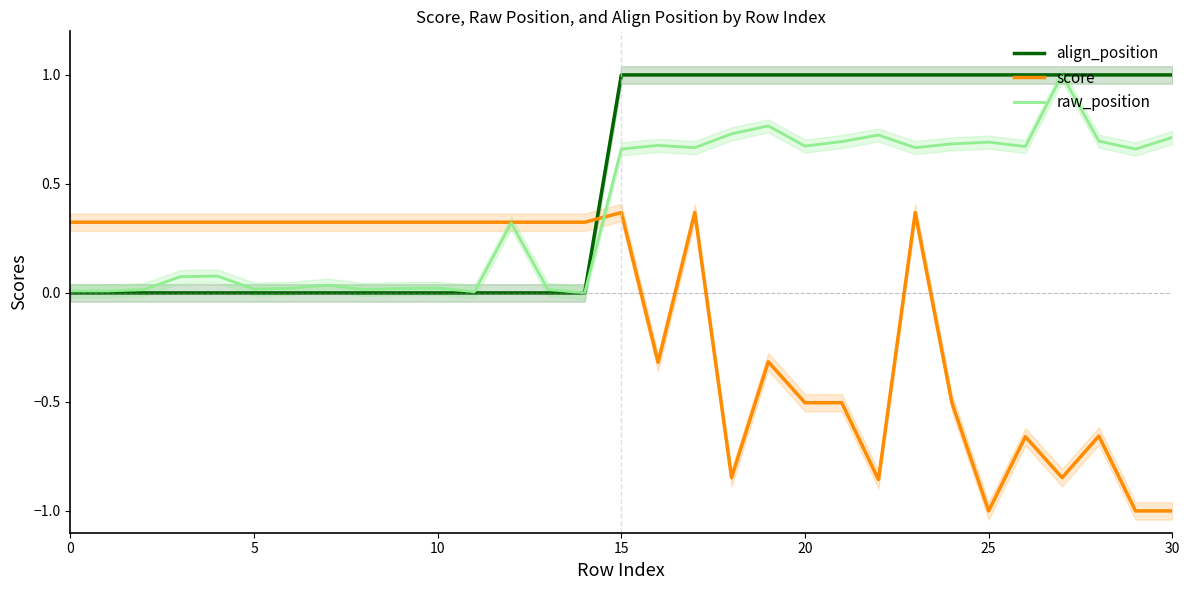

What is the value of the score point at the 1st from the left?

0.3